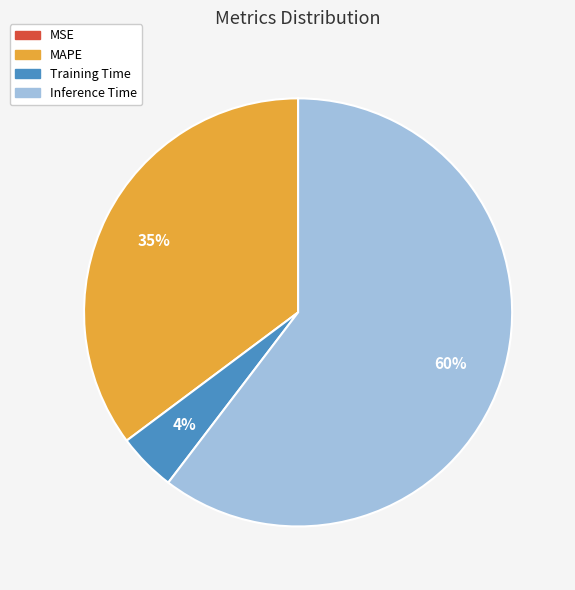

Is there any slice that represents more than half of the pie?

Yes